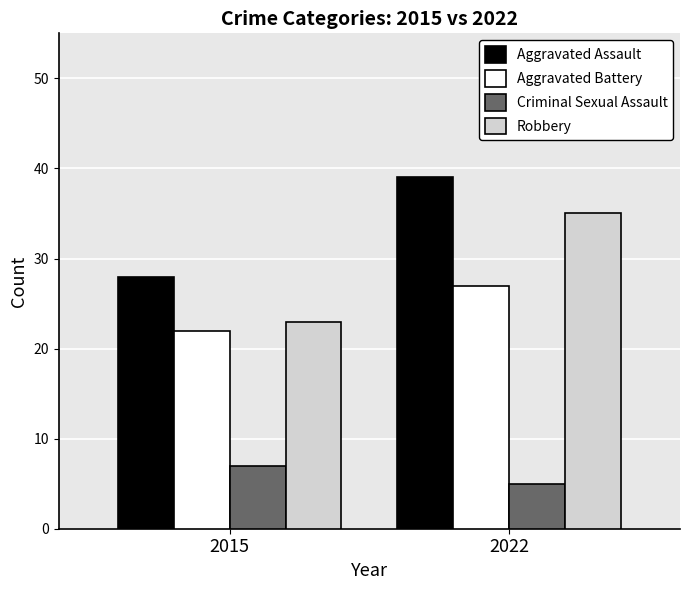

True or false: Robbery has a value of 35 at 2022.

True